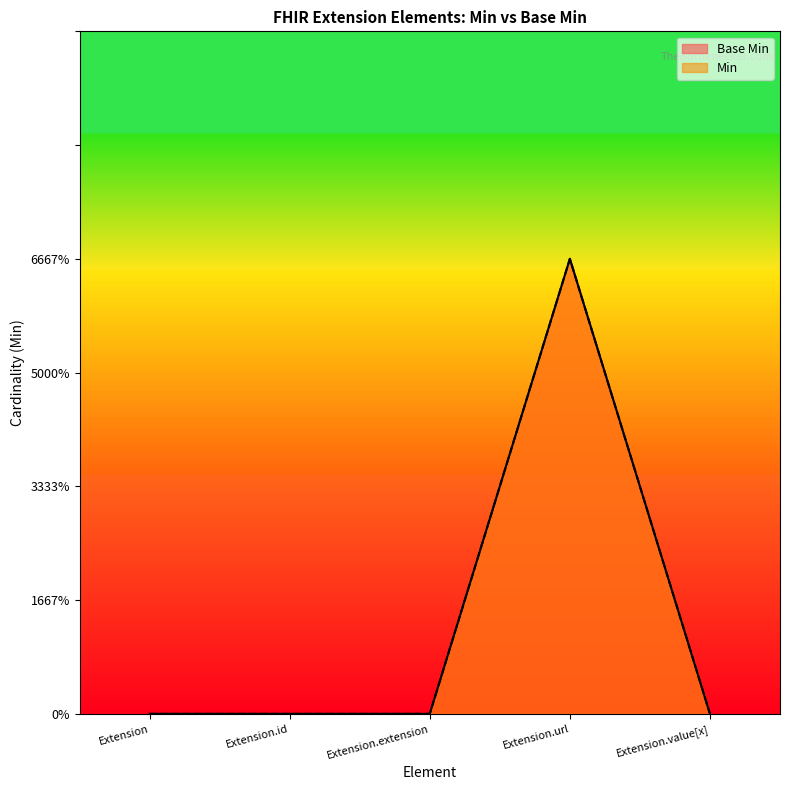

Does the chart display data point markers on the line(s)?

No